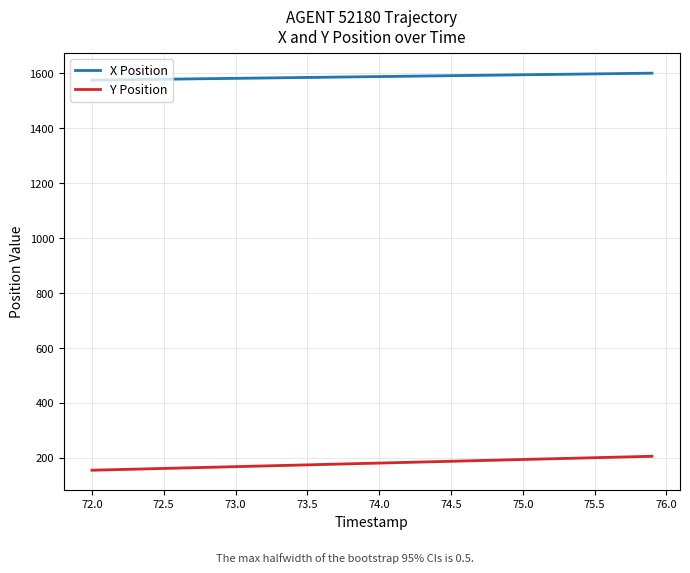

True or false: X Position and Y Position cross at least once.

False